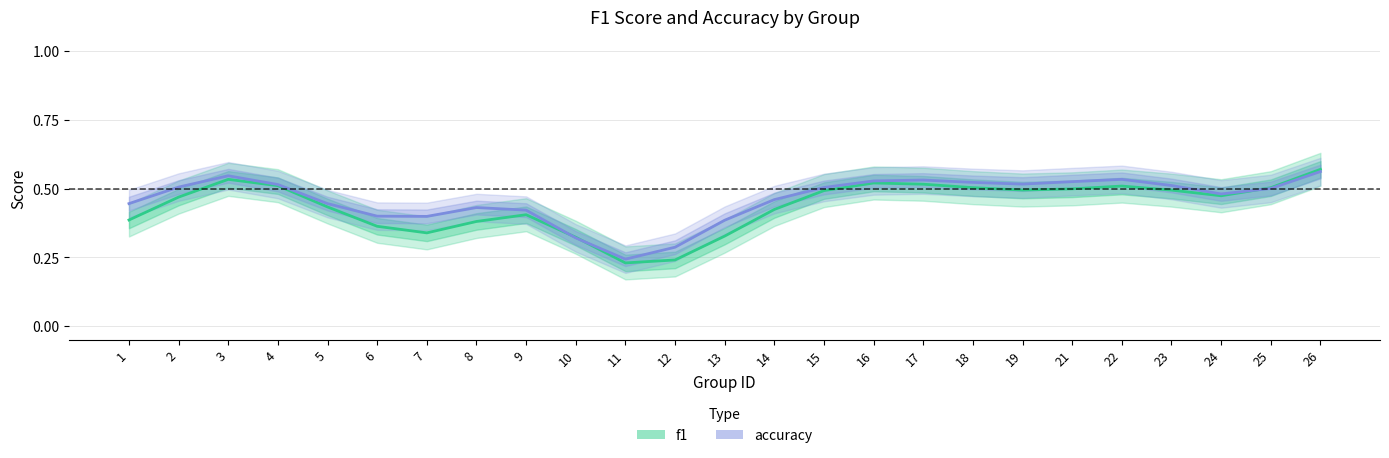

What is the sum of the accuracy values at 2 and 22?

1.0